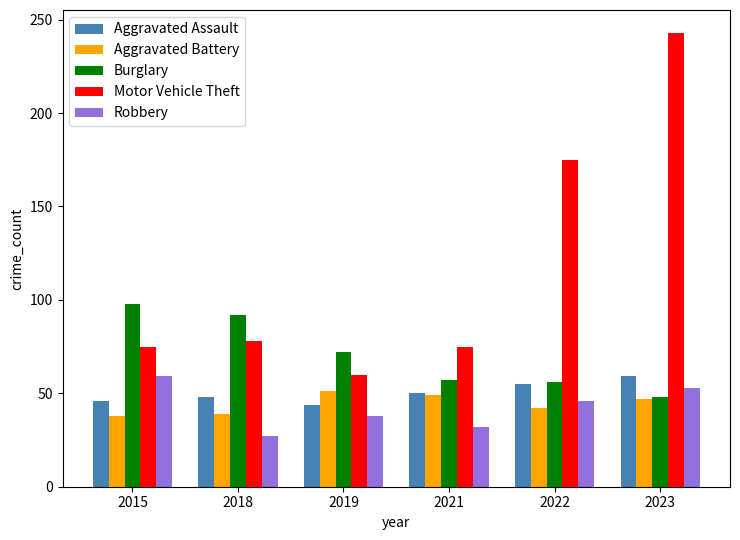

How many bars are there in each group?

5